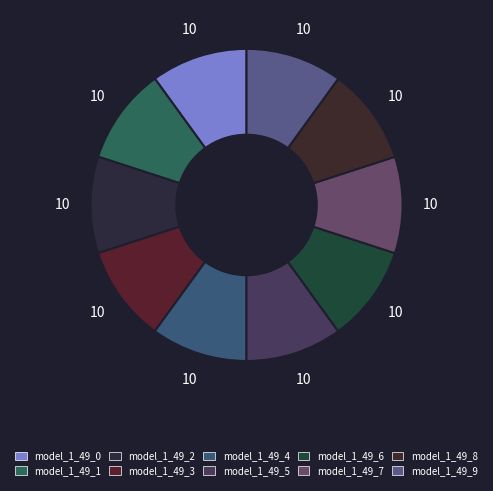

Does model_1_49_6 account for over 50% of the chart?

No